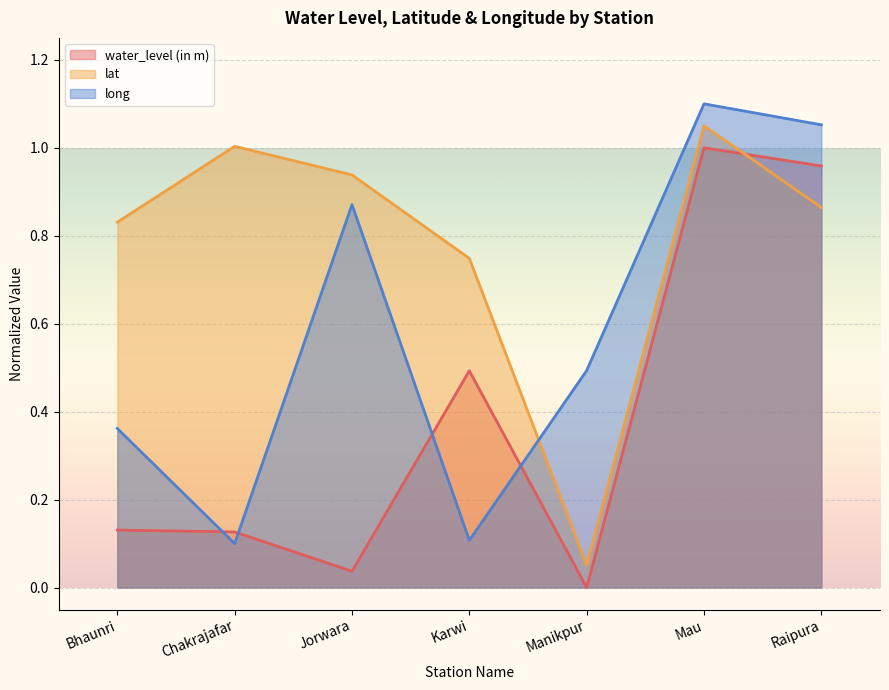

What is the sum of all lat values?

5.5